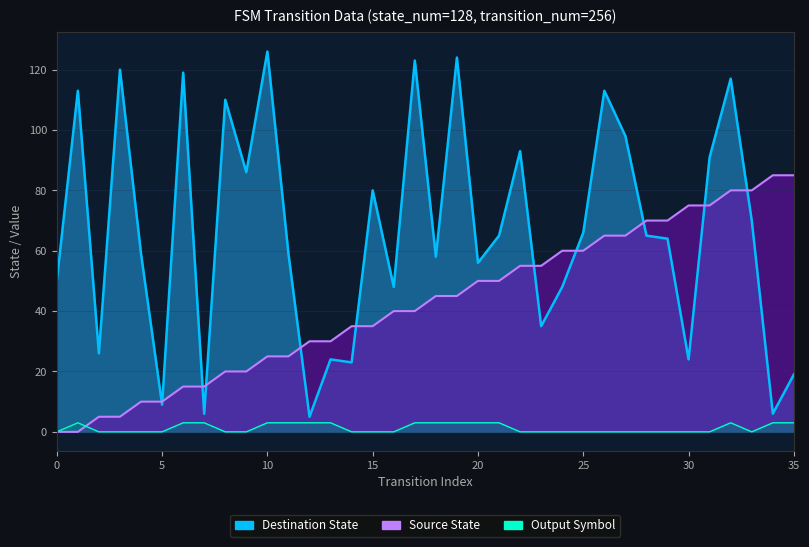

Between which two adjacent categories do Source State and Destination State first intersect?

4 and 5